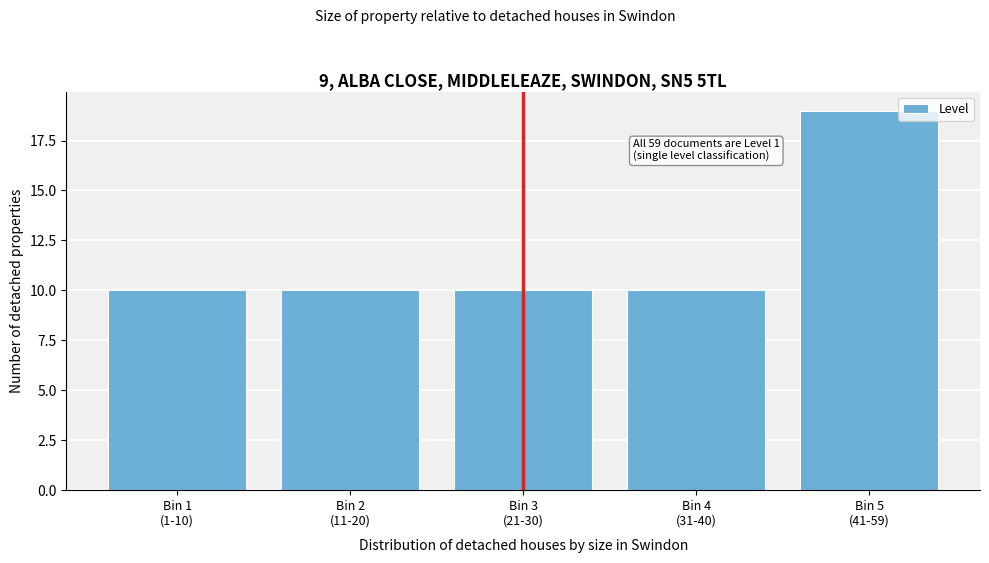

Reading right to left, extract all data points from this chart.

19	10	10	10	10